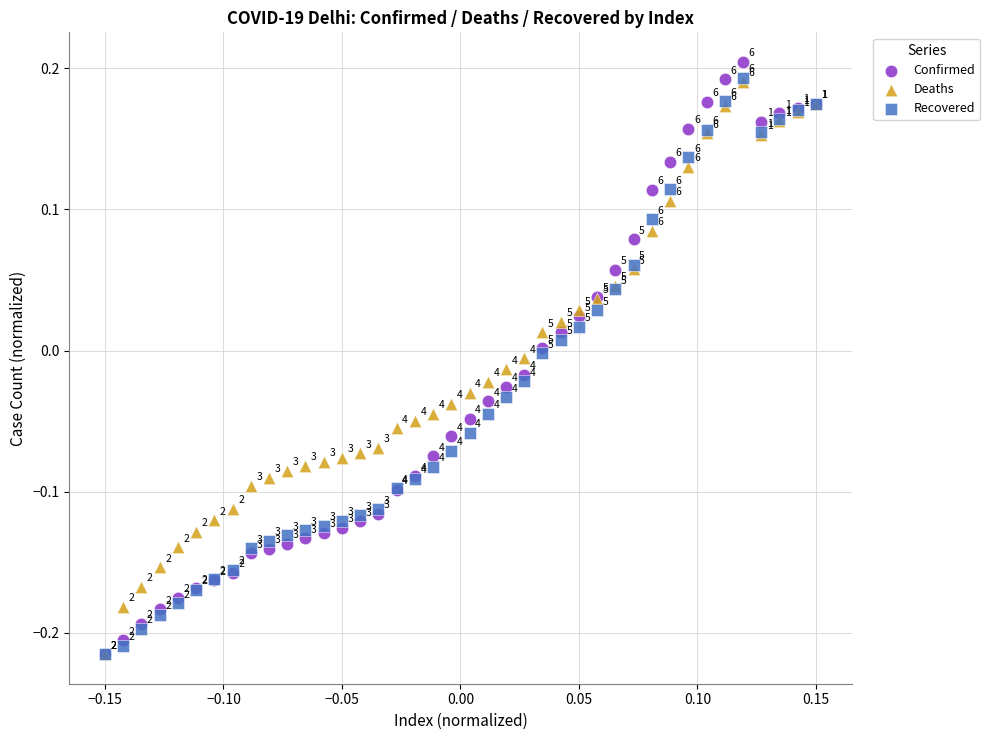

Which series contains the highest Y value?

Confirmed